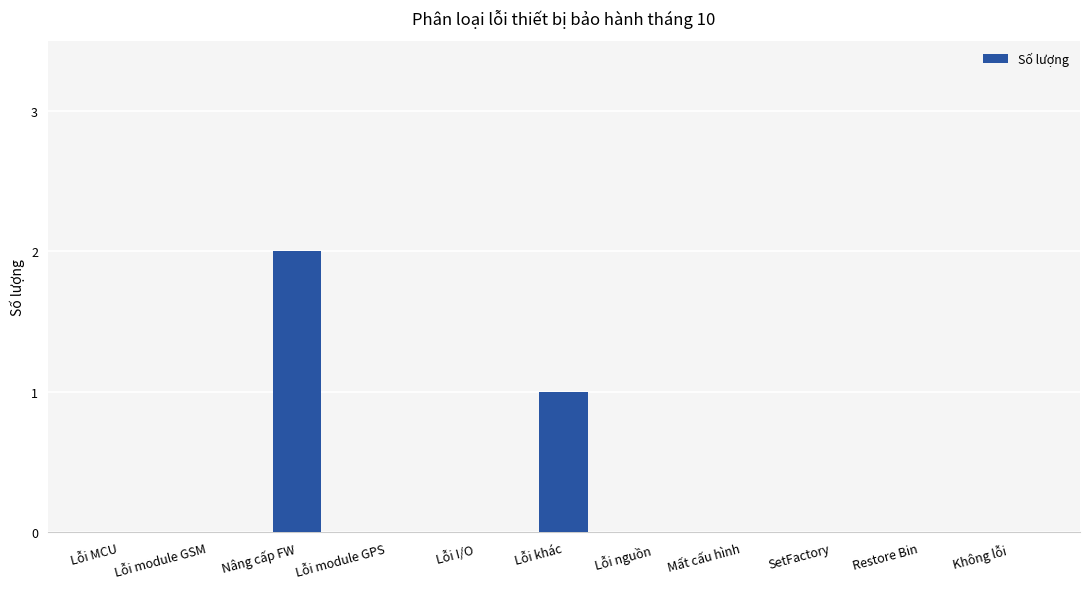

Are the bars horizontal?

No